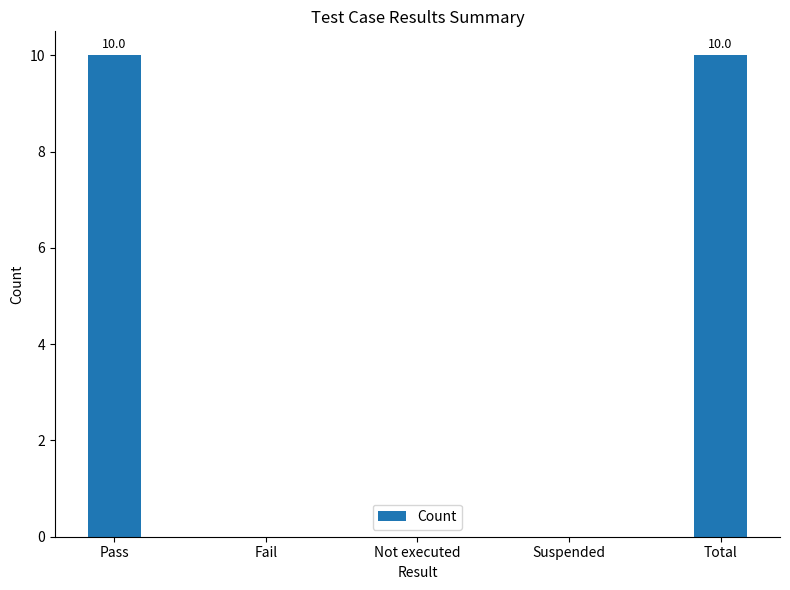

Which has a higher value, Pass or Fail?

Pass